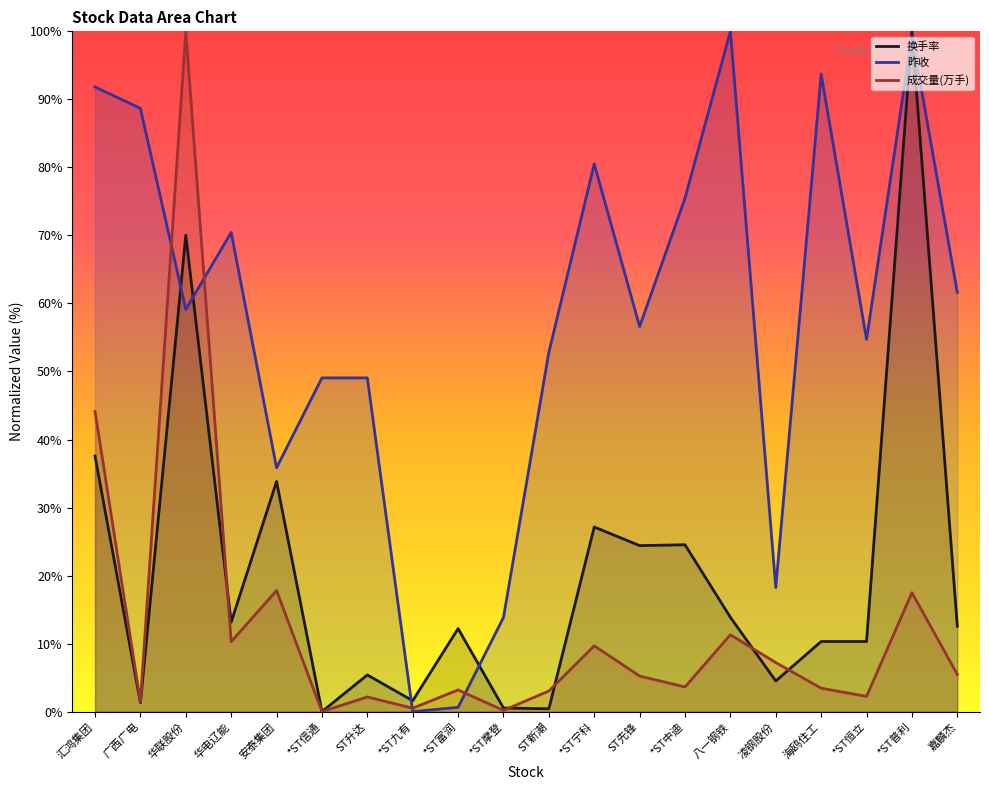

List the labels in order of 成交量(万手) value, smallest first.

*ST信通, *ST摩登, *ST九有, 广西广电, ST升达, *ST恒立, ST新潮, *ST富润, 海鸥住工, *ST中迪, ST先锋, 嘉麟杰, 凌钢股份, *ST宁科, 华电辽能, 八一钢铁, *ST普利, 安泰集团, 汇鸿集团, 华联股份